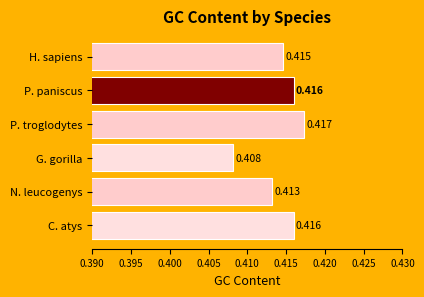

Which label corresponds to the largest value in the chart?

P. troglodytes